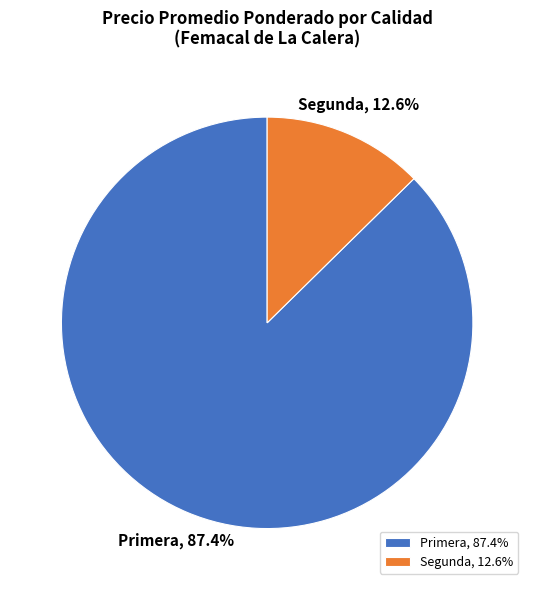

Is there any slice that represents more than half of the pie?

Yes